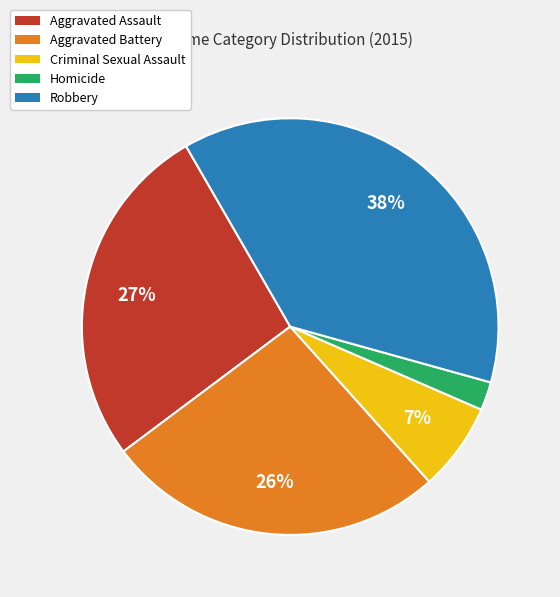

Is the sum of Criminal Sexual Assault and Homicide greater than half?

No